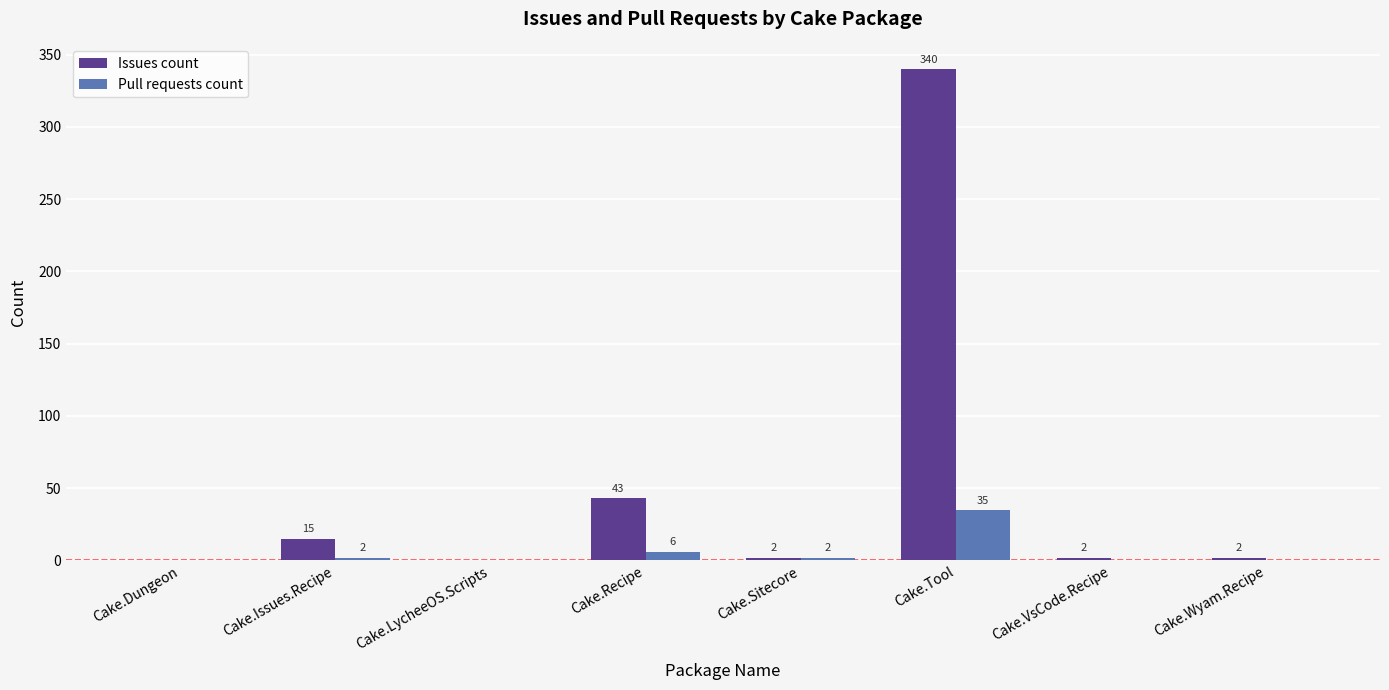

True or false: Pull requests count has a value of 0 at Cake.LycheeOS.Scripts.

True